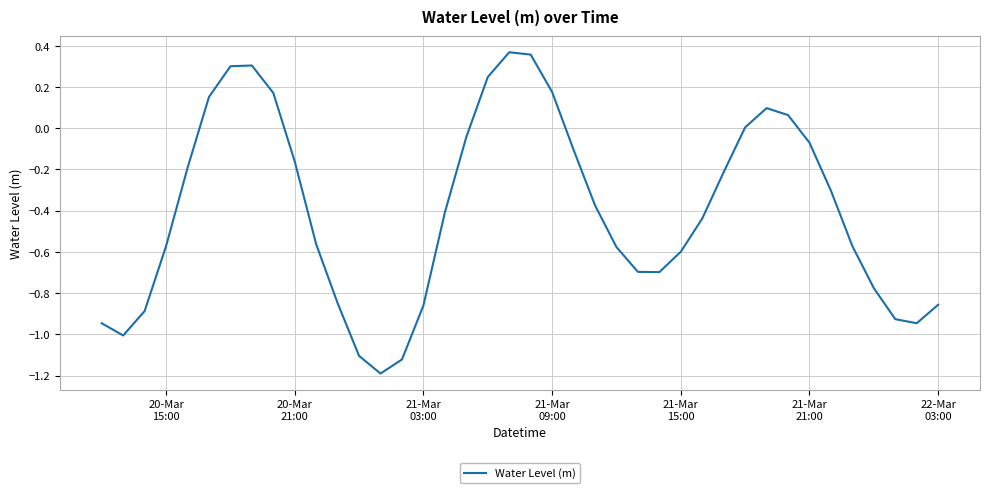

What is the minimum value shown in the chart?

-1.2